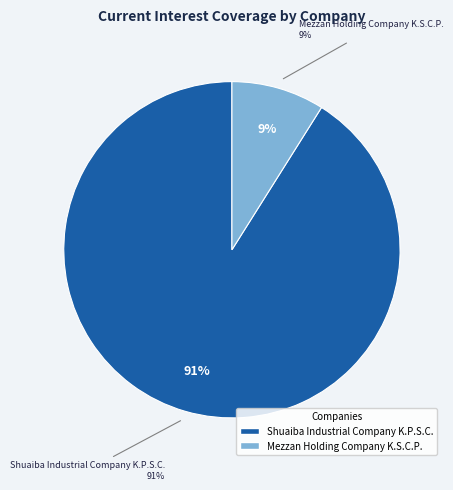

What is the majority slice?

Shuaiba Industrial Company K.P.S.C.